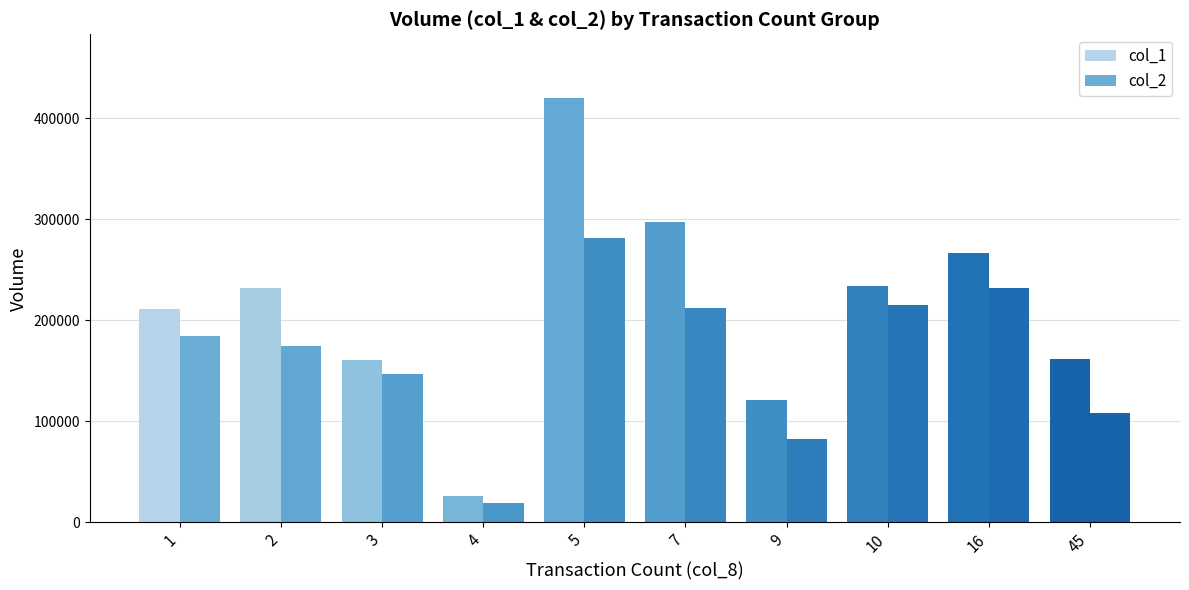

What is the difference between the highest and lowest values at 45?

53240